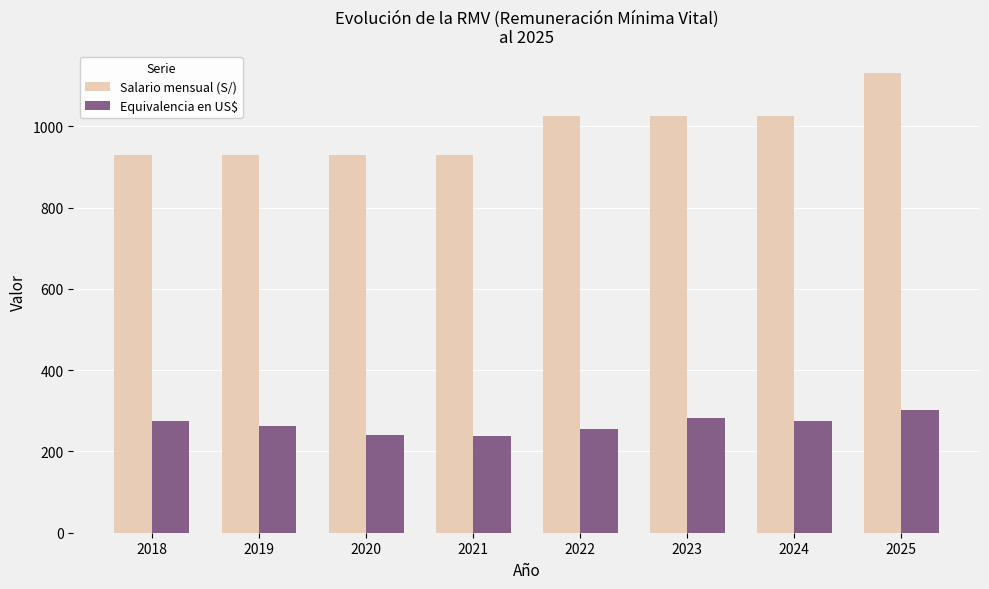

What is the sum of the Equivalencia en US$ values at 2019 and 2021?

499